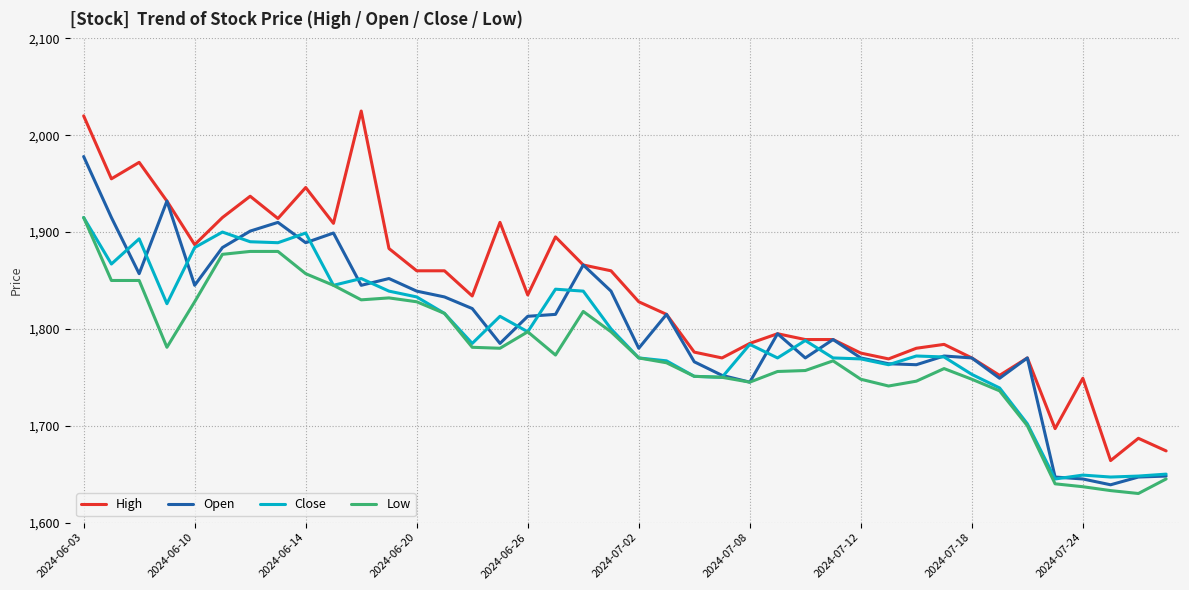

How many lines are shown in the chart?

4